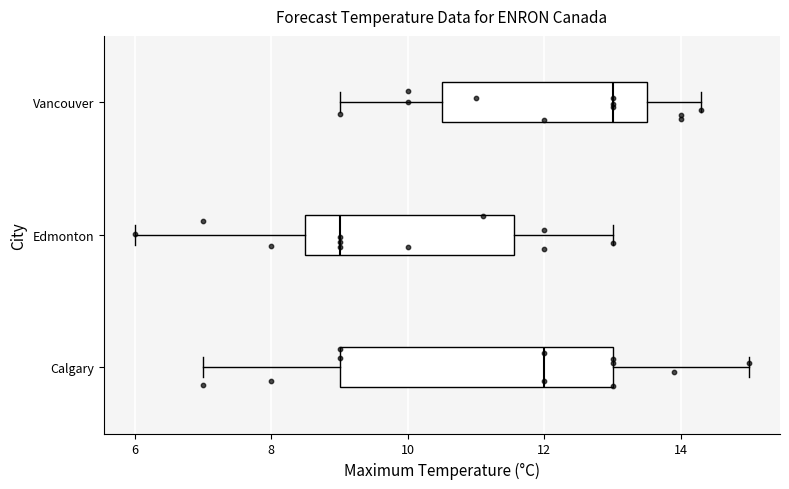

Reading bottom to top, transcribe this box plot: for each box, give where its median line is, the range the box spans, and where its two whiskers end, as read against the x-axis. The values are not printed on the chart, so give them approximately, as read against the axis.

Calgary: median 12.0, box 9.0 to 13.0, whiskers 7.0 to 15.0
Edmonton: median 9.0, box 8.6 to 11.6, whiskers 6.0 to 13.0
Vancouver: median 13.0, box 10.6 to 13.6, whiskers 9.0 to 14.4